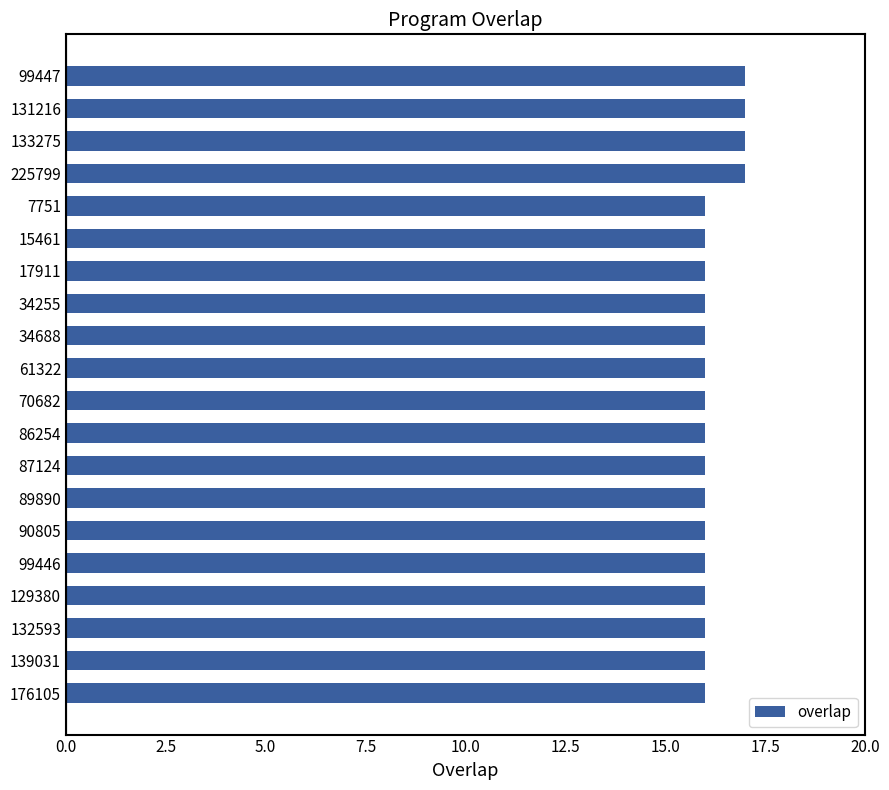

Does the chart contain any negative values?

No